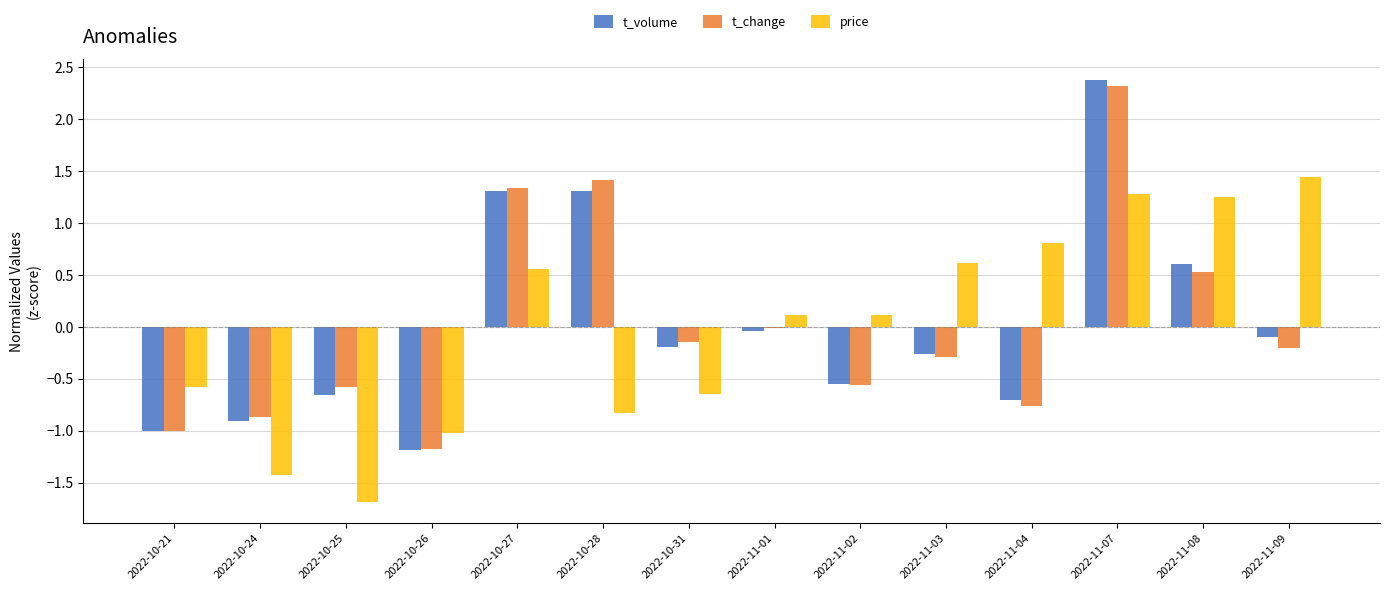

Where does the t_volume series first go above 0?

2022-10-27